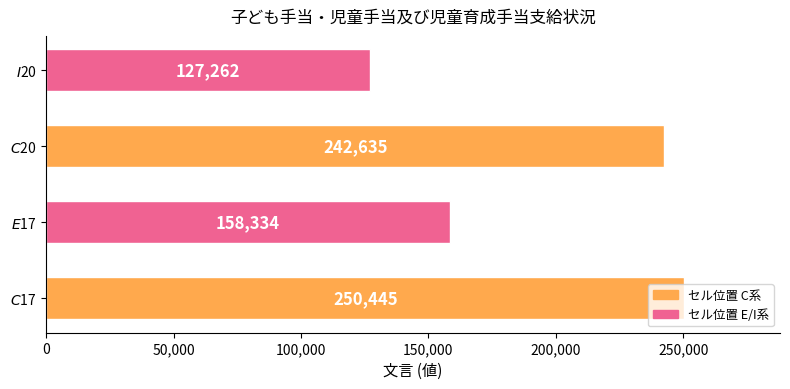

What is the minimum value shown in the chart?

127262